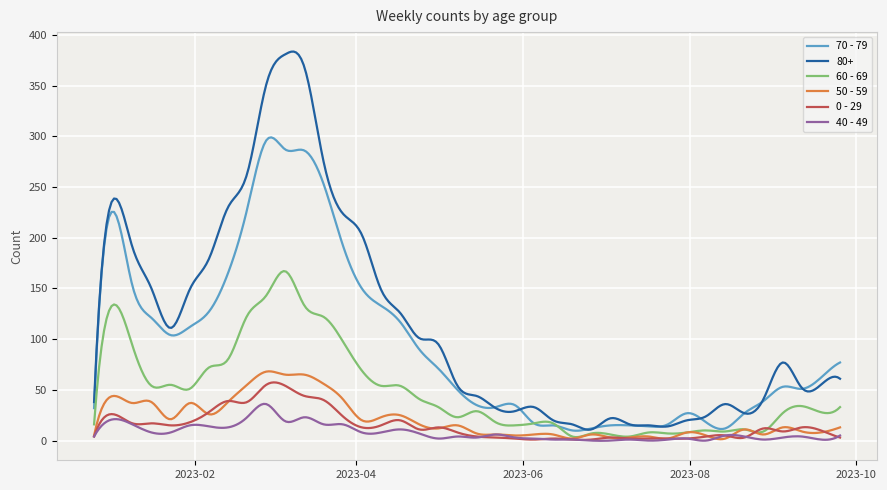

What is the difference between the maximum and minimum values in the 50 - 59 series?

66.9